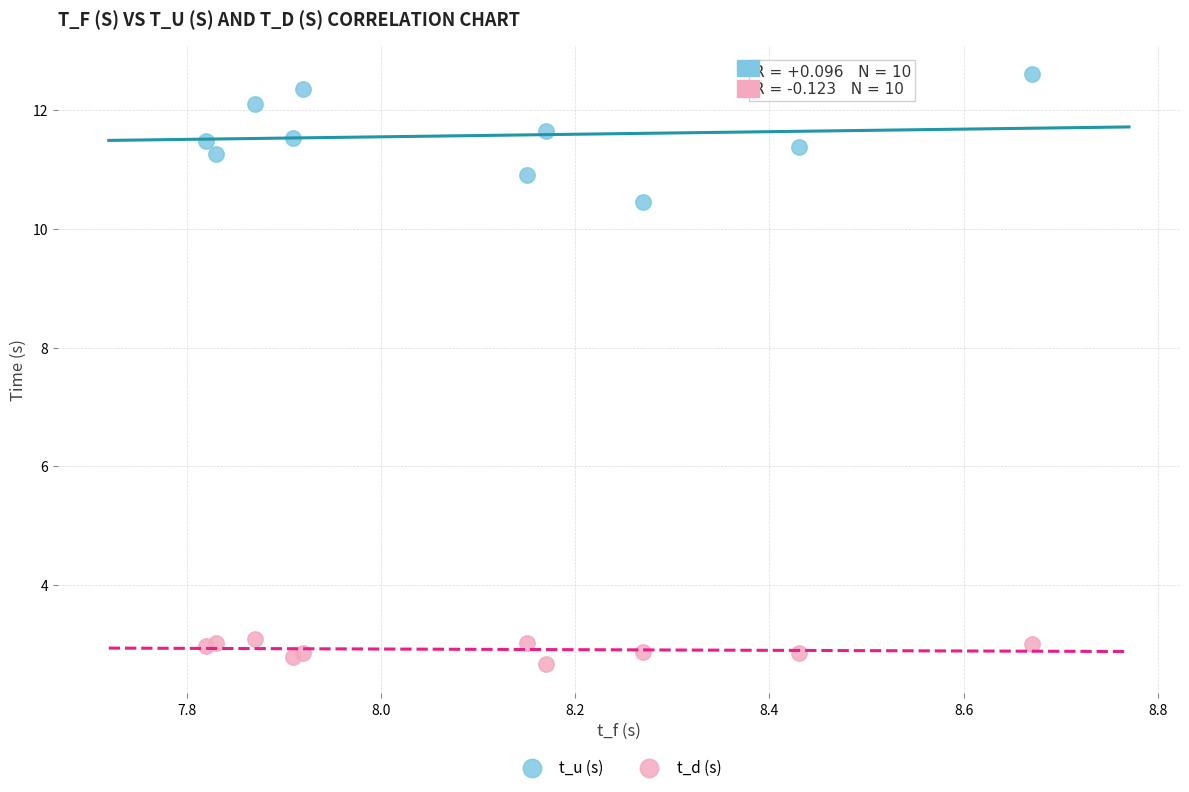

Which series has the widest spread of Y values?

t_u (s)